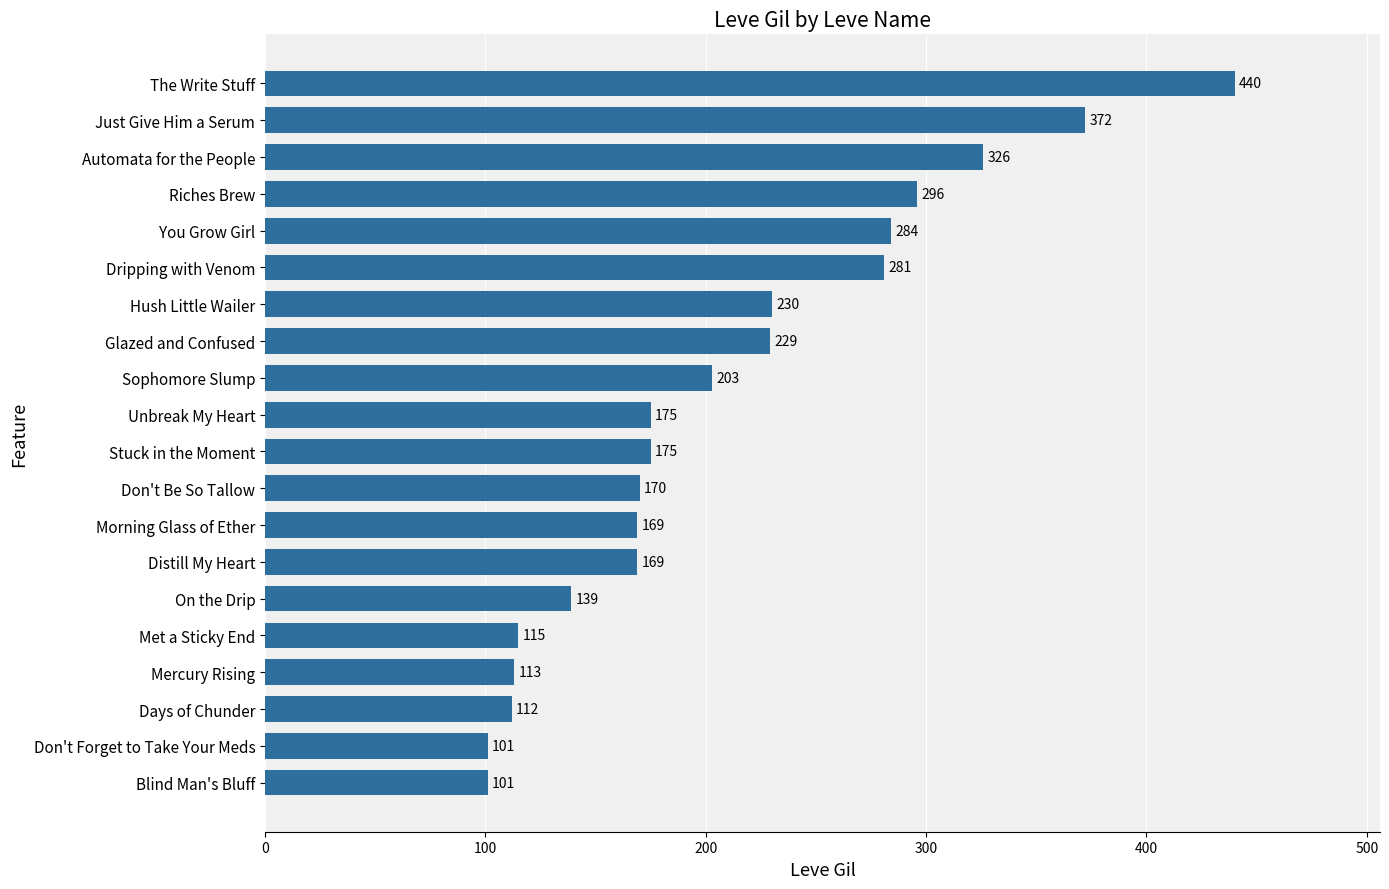

What is the greatest value displayed?

440